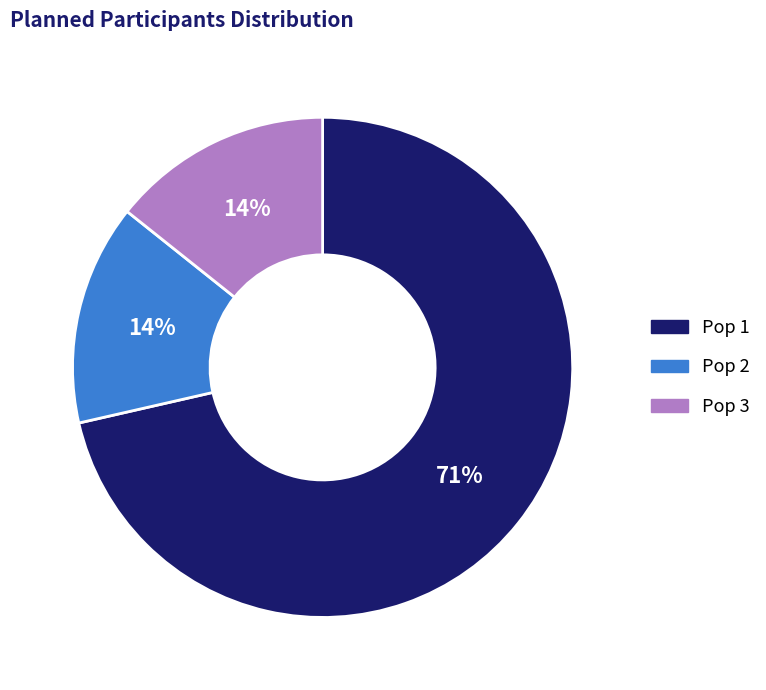

True or false: Pop 2 accounts for 9% of the total.

False